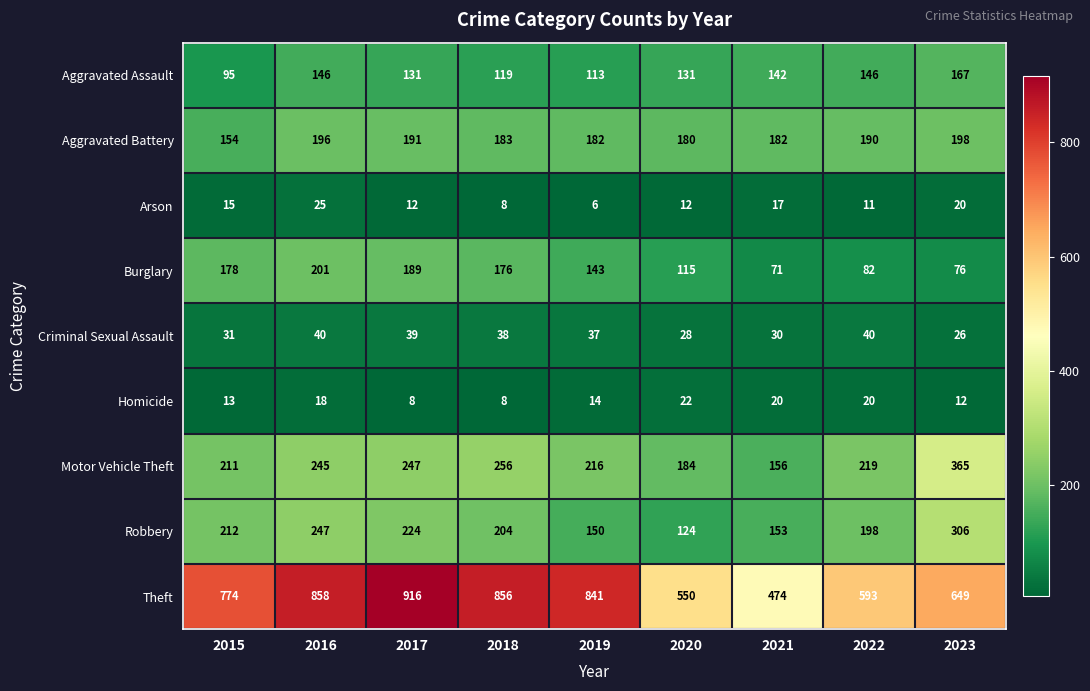

At how many categories does at least one series exceed 557?

7